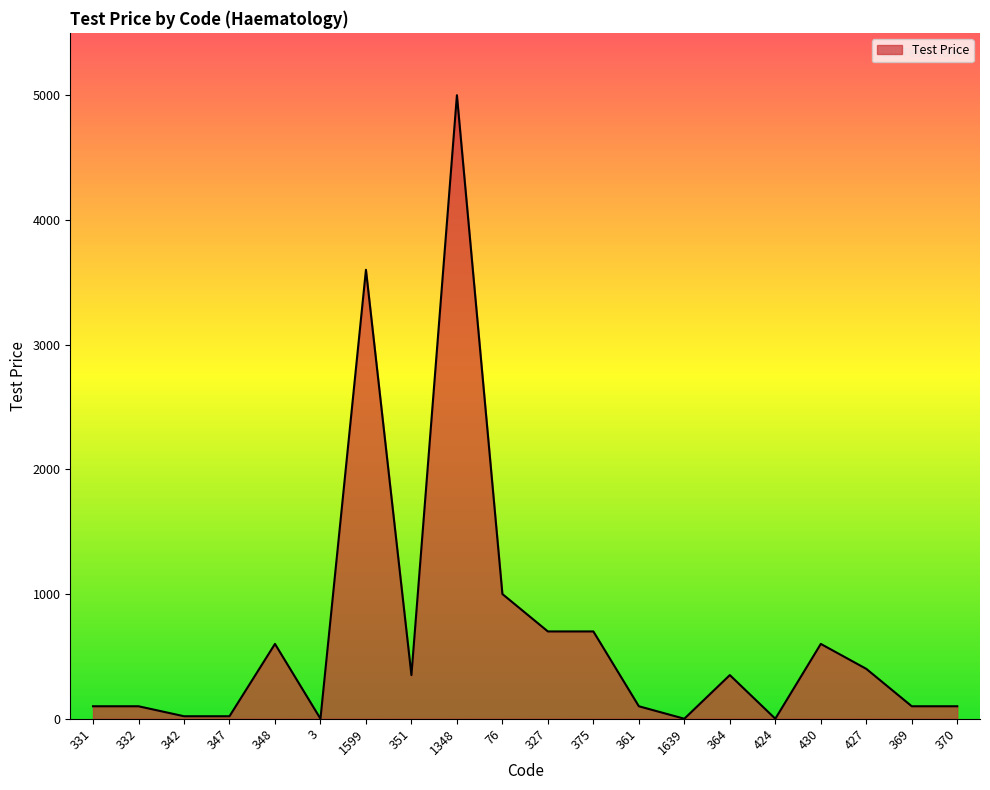

Between 331 and 1599, which is larger?

1599